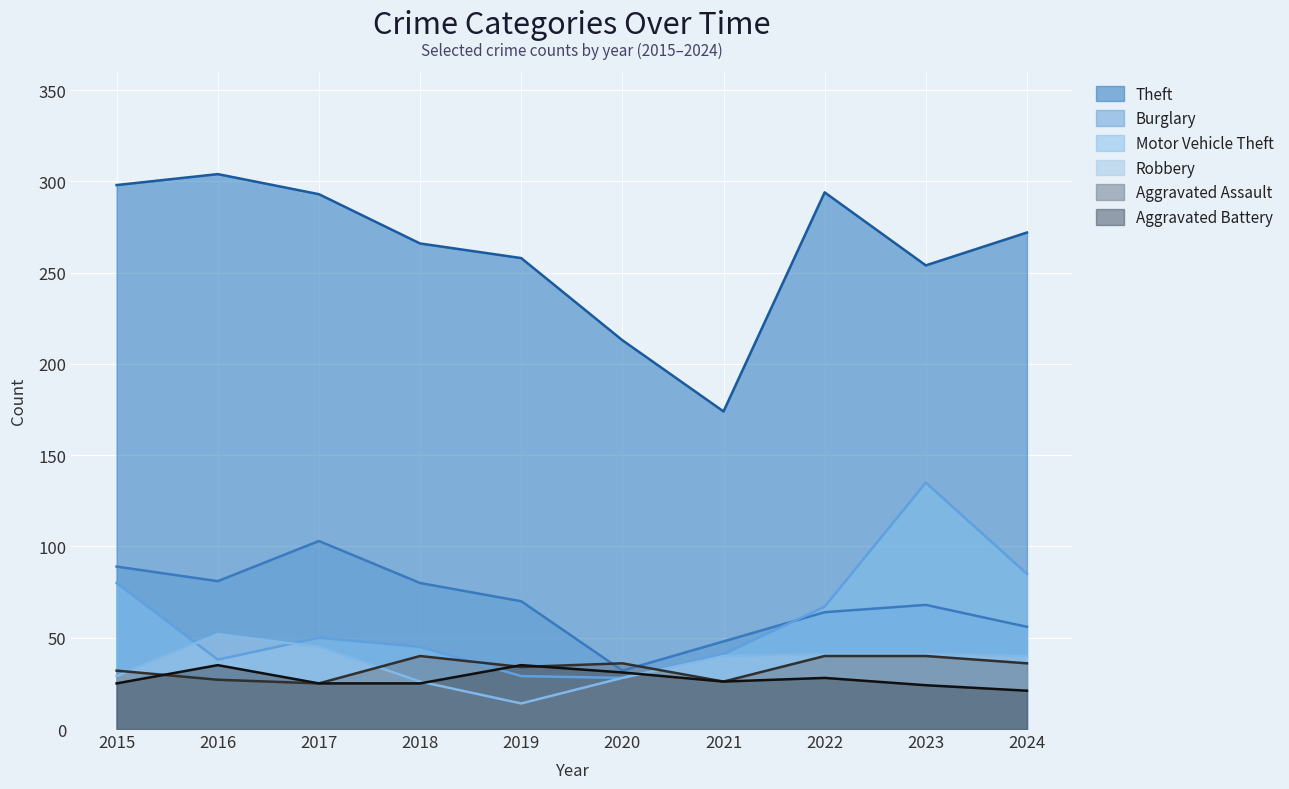

Where is the first local minimum for Aggravated Assault?

2017